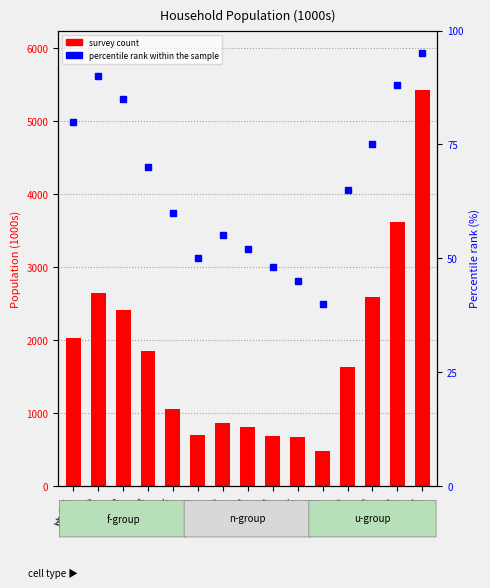

List the series in order of their peak value, lowest first.

percentile rank within the sample, survey